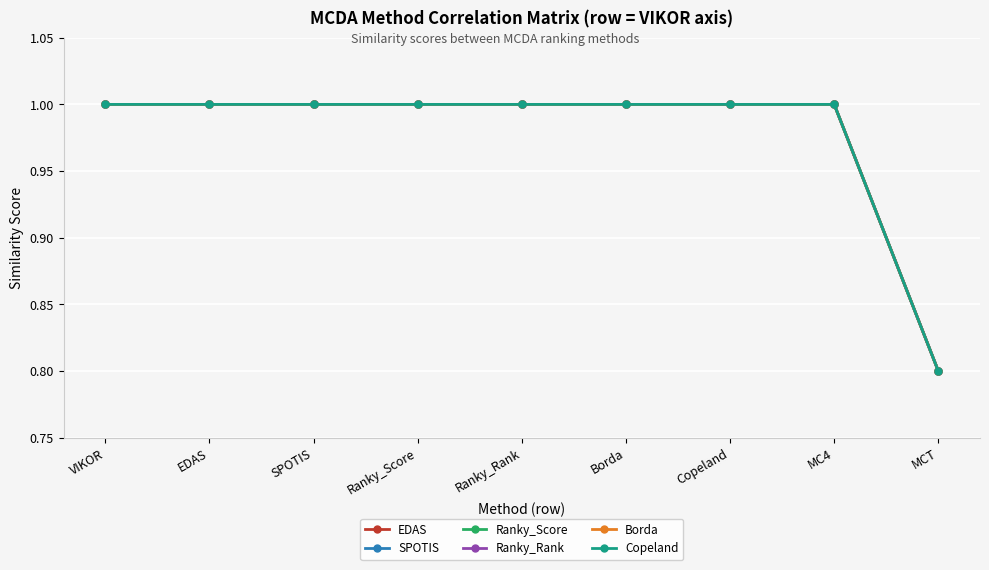

True or false: Copeland and SPOTIS cross at least once.

False